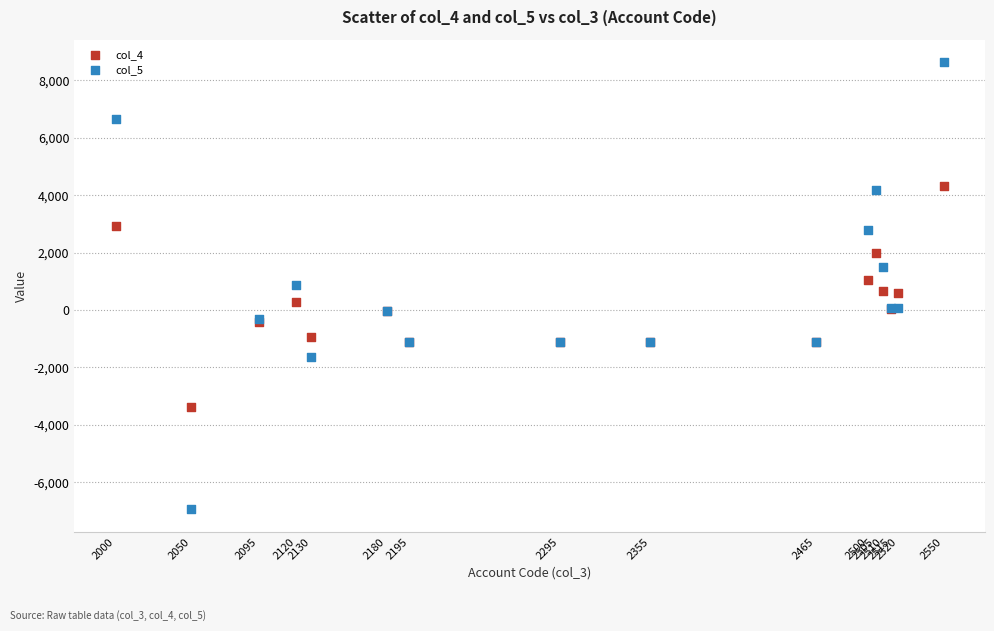

Which series reaches the minimum Y coordinate?

col_5